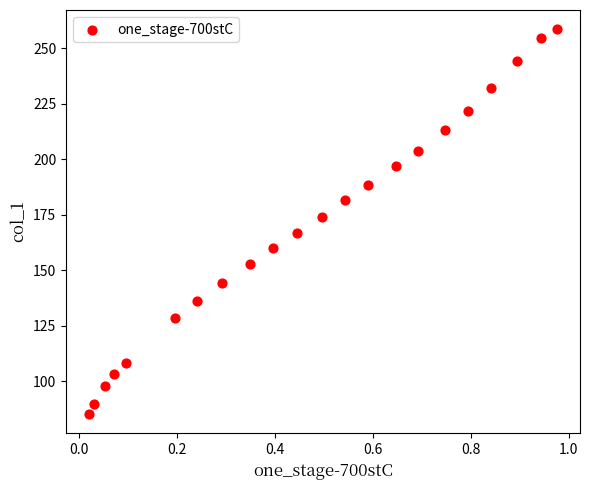

What is the range of X values (max minus min)?

1.0